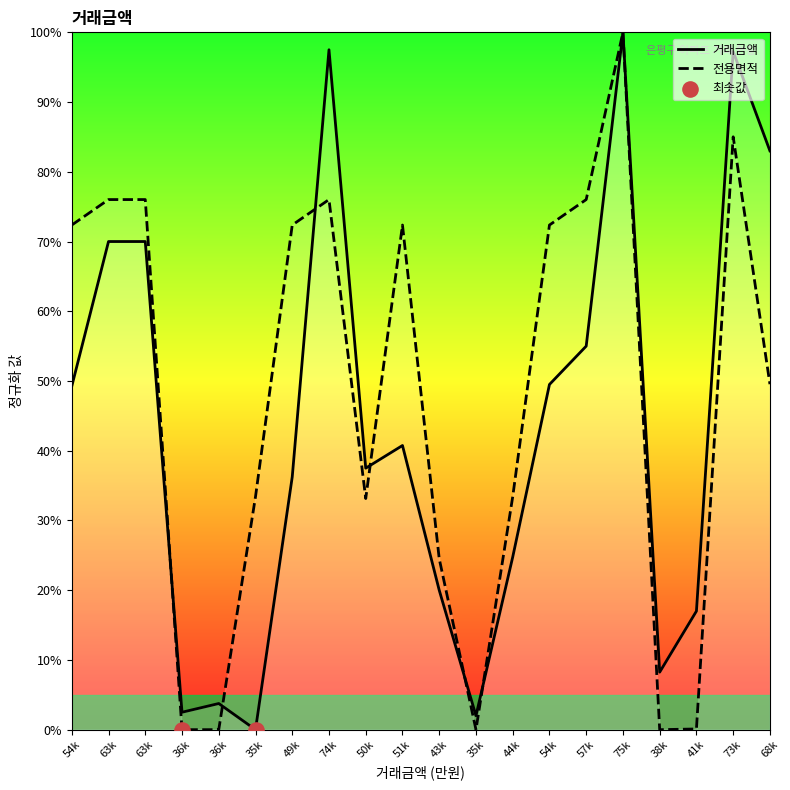

What is the total value across all series at 51k?

113.1